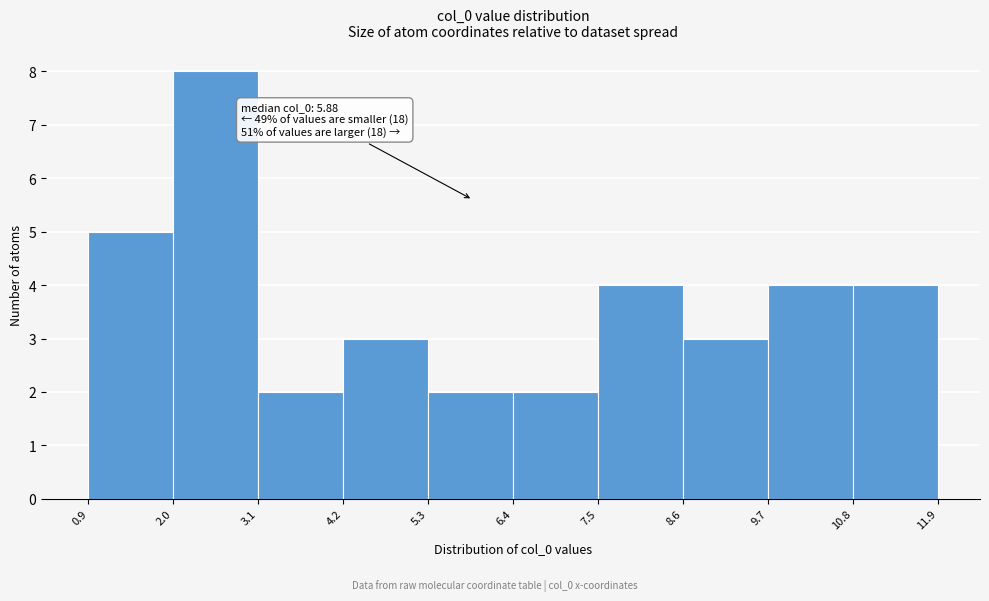

Over which range of the x-axis is the bar tallest?

2.0 to 3.1